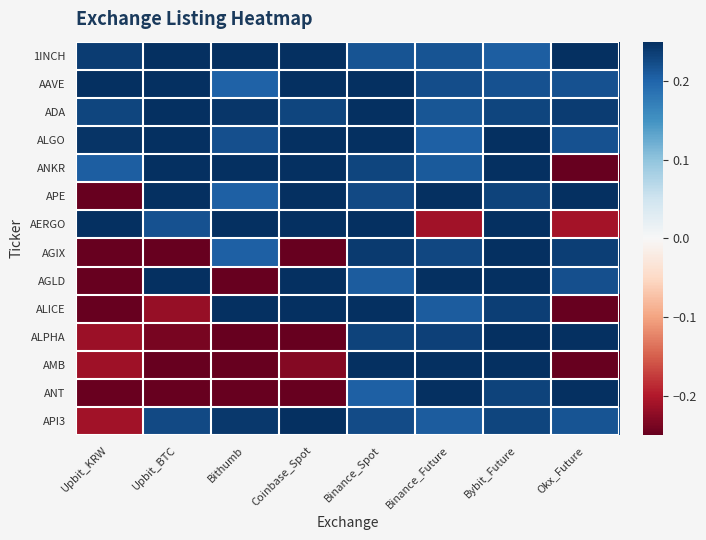

What is the total value across all series at Coinbase_Spot?

1.6